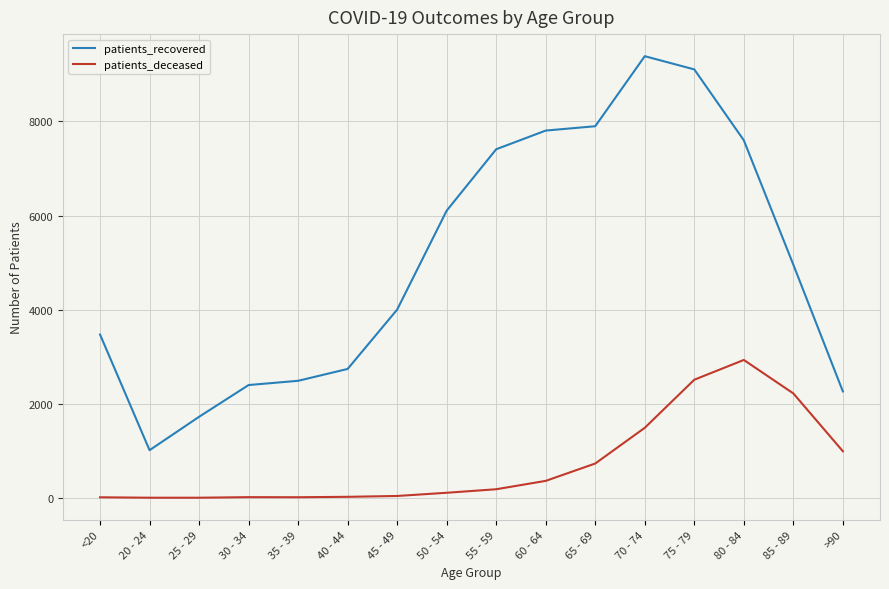

At 30 - 34, list the series in order from largest to smallest.

patients_recovered, patients_deceased